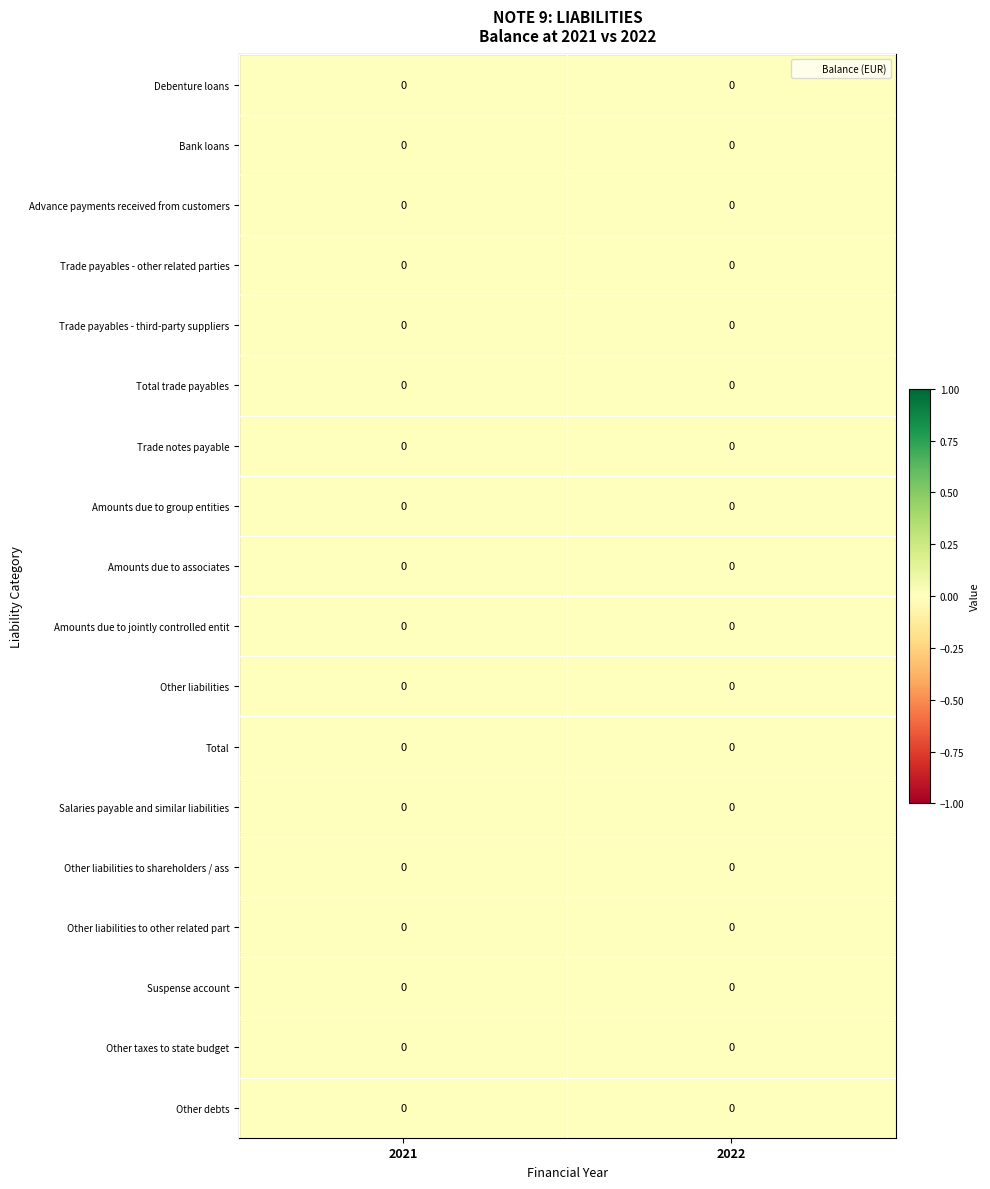

List the labels in order of Other liabilities to shareholders / ass value, largest first.

2021, 2022